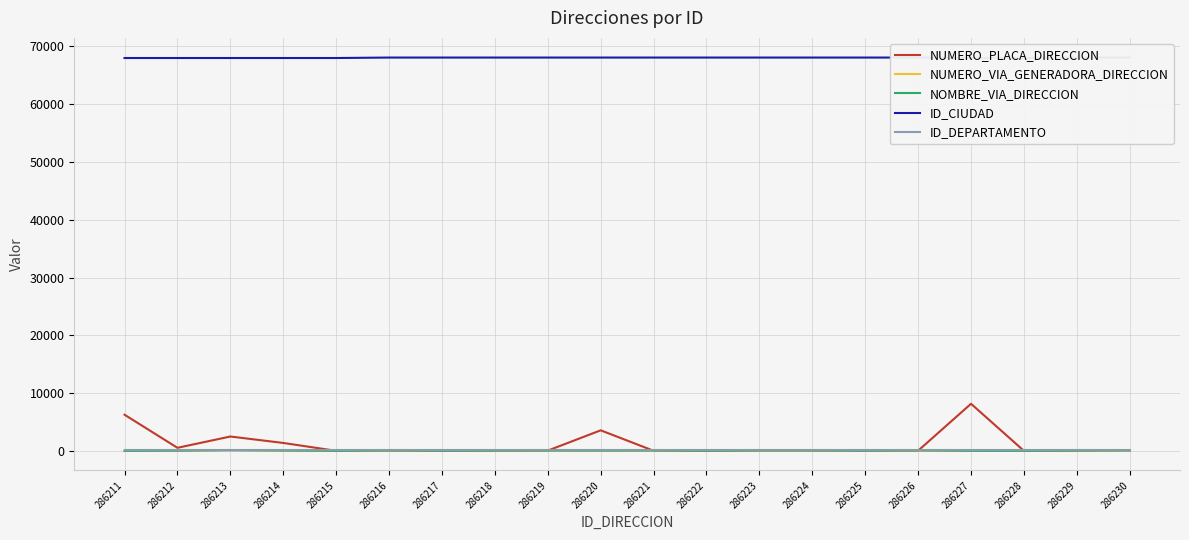

Which category has the highest value across all series?

286216